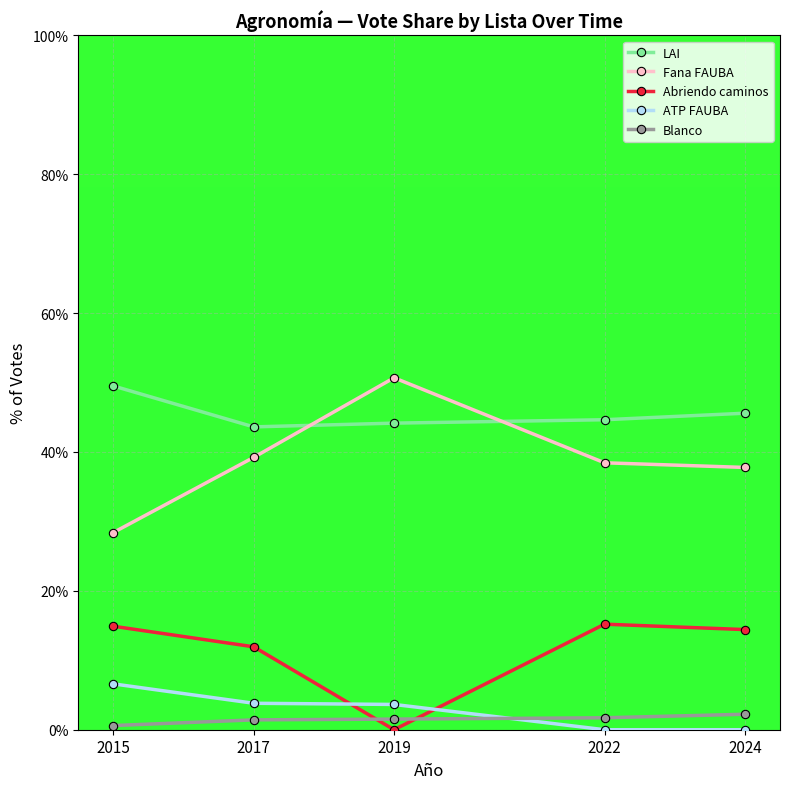

How many series are shown in this chart?

5